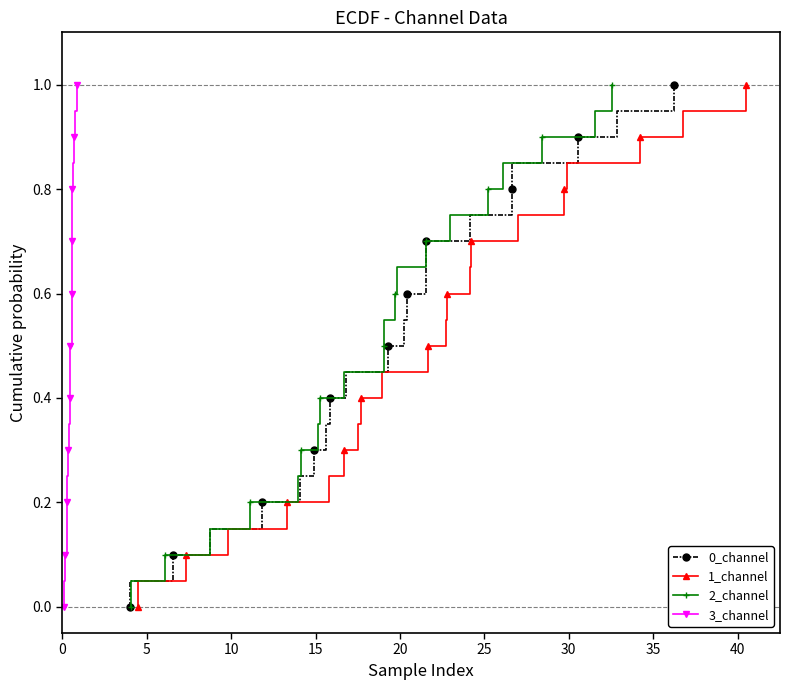

How many distinct data groups are displayed?

4